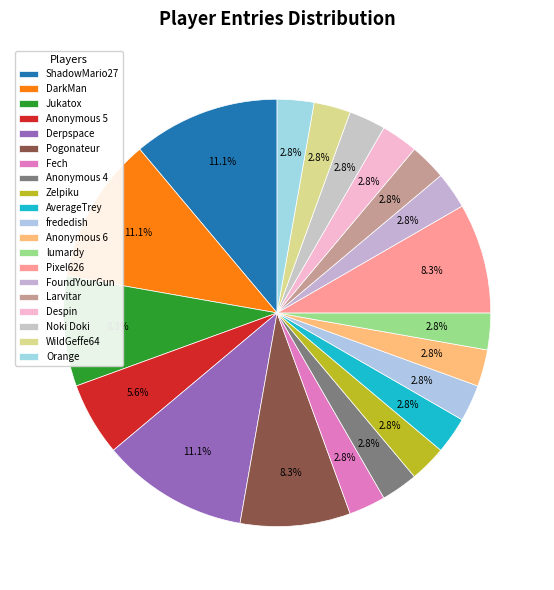

How many segments does this pie chart have?

20